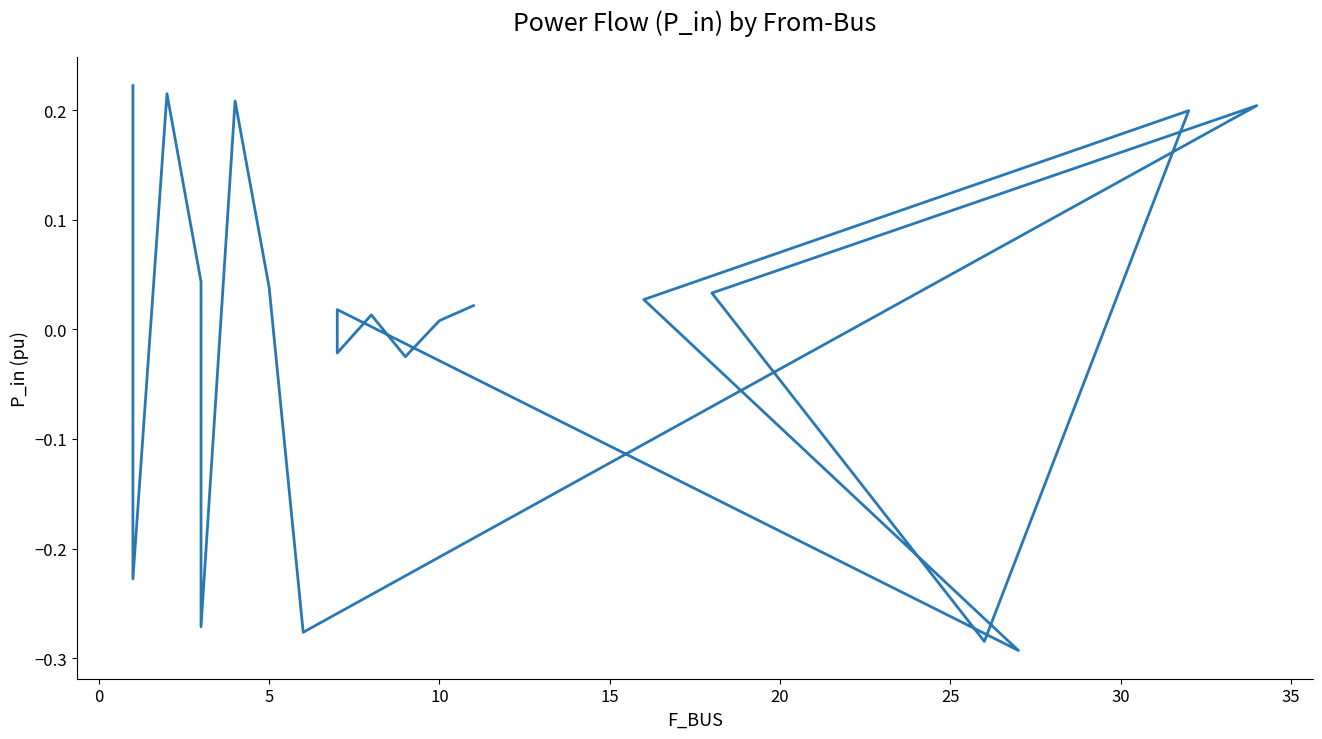

The chart shows a value of 0.0 at 16. True or false?

False